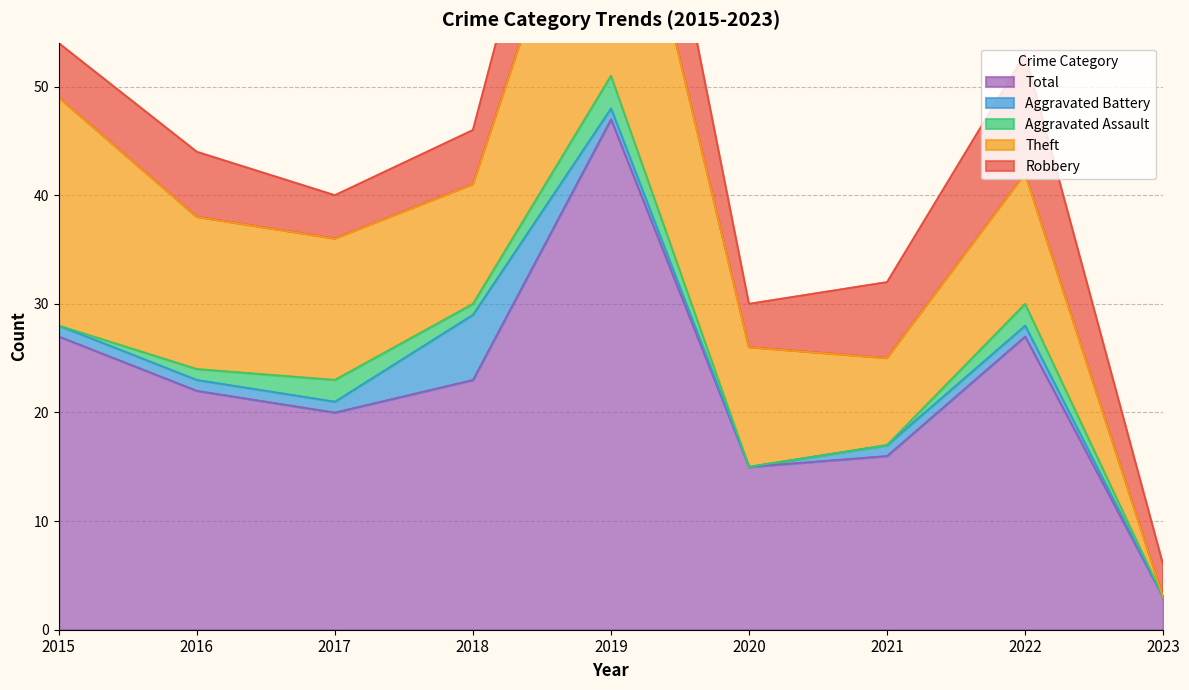

The Theft series shows 0 at 2023. True or false?

True